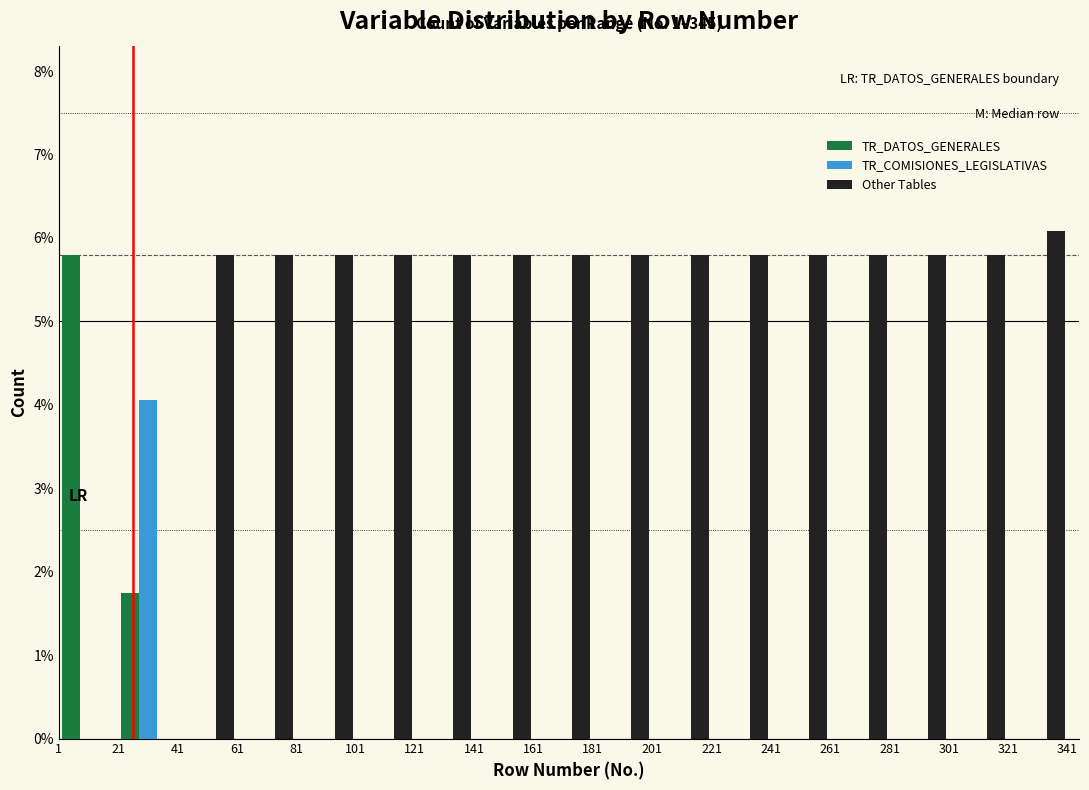

In the TR_DATOS_GENERALES series, which range on the x-axis has the tallest bar?

1 to 21